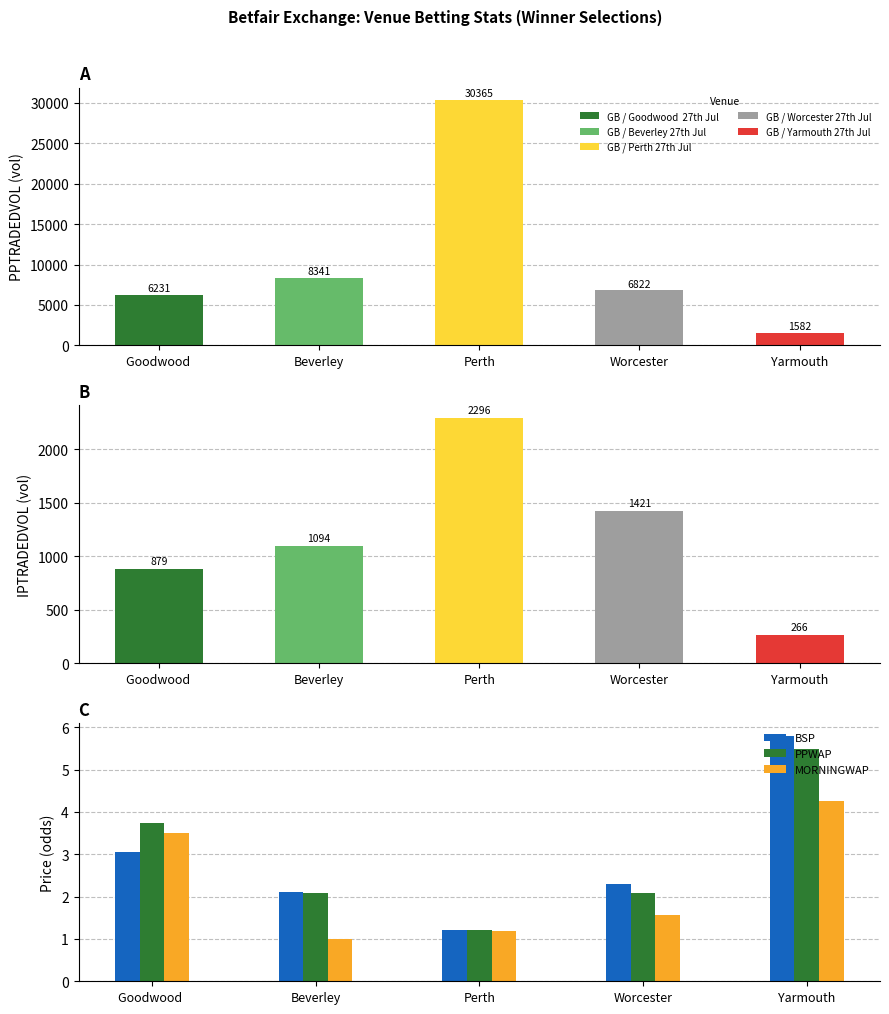

The BSP series shows 3.0 at Goodwood . True or false?

True